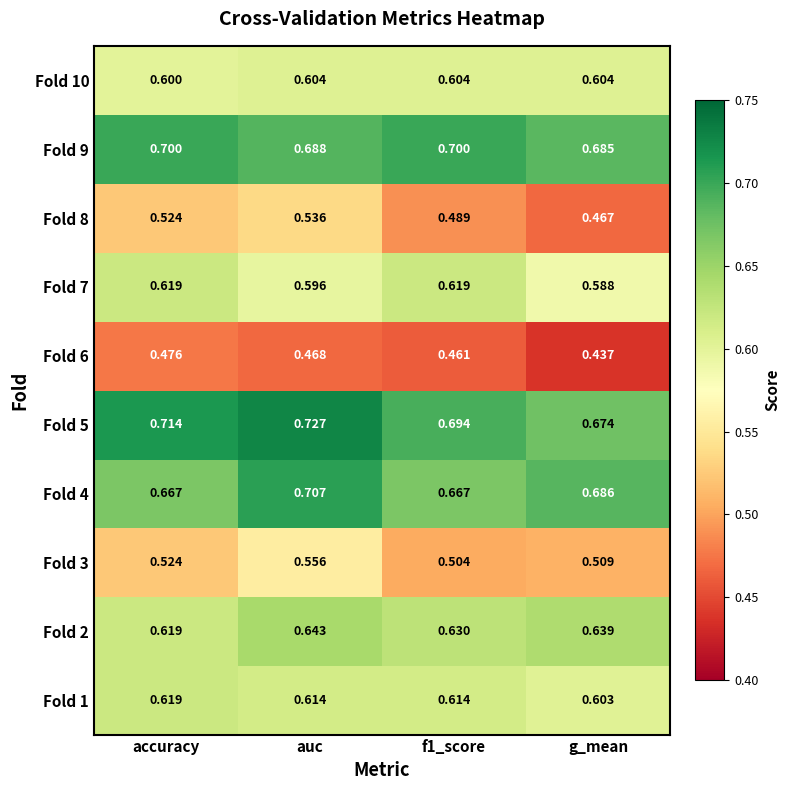

At which category is the sum across all series the highest?

auc